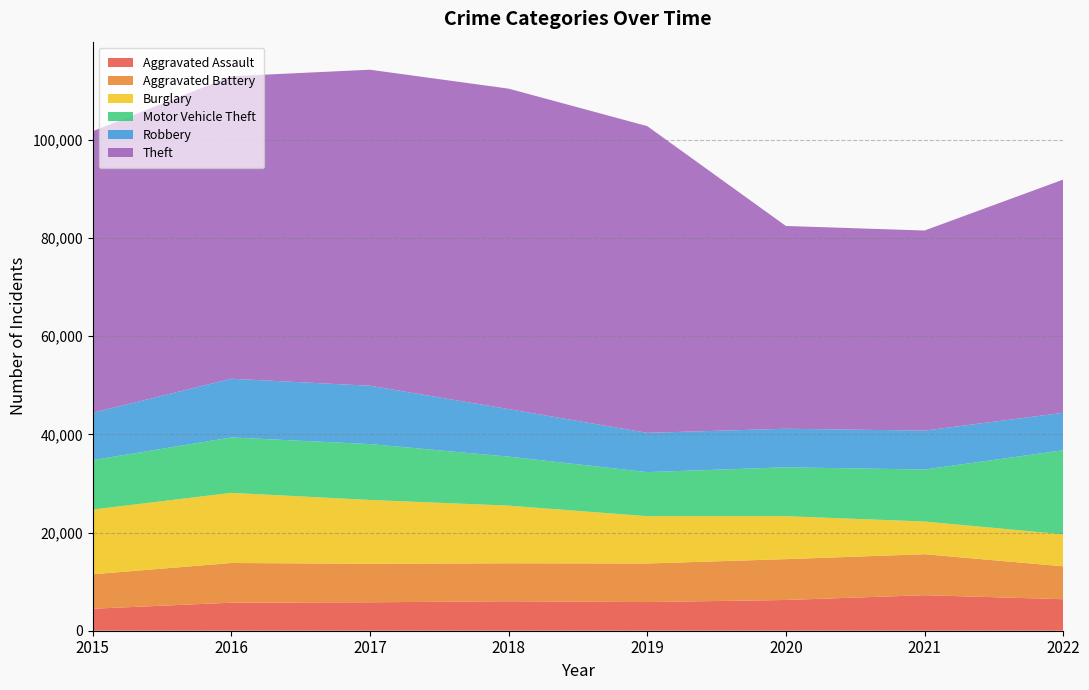

Reading right to left, what are all the values shown in this chart?

Aggravated Assault: 6418	7242	6263	5840	6001	5793	5712	4480
Aggravated Battery: 6698	8347	8319	7857	7735	7845	8085	7018
Burglary: 6525	6658	8755	9639	11746	13001	14289	13184
Motor Vehicle Theft: 17117	10595	9952	8977	9983	11380	11286	10068
Robbery: 7638	7919	7856	7994	9679	11880	11960	9638
Theft: 47504	40762	41304	62480	65282	64380	61618	57350